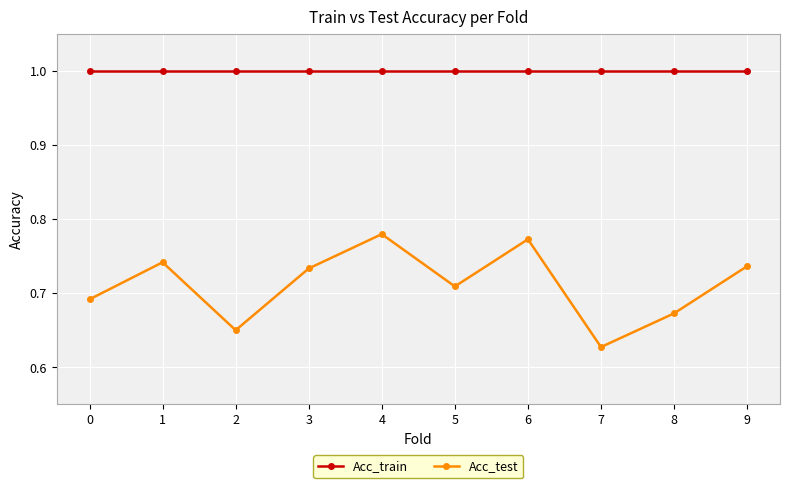

What is the maximum value for Acc_train?

1.0